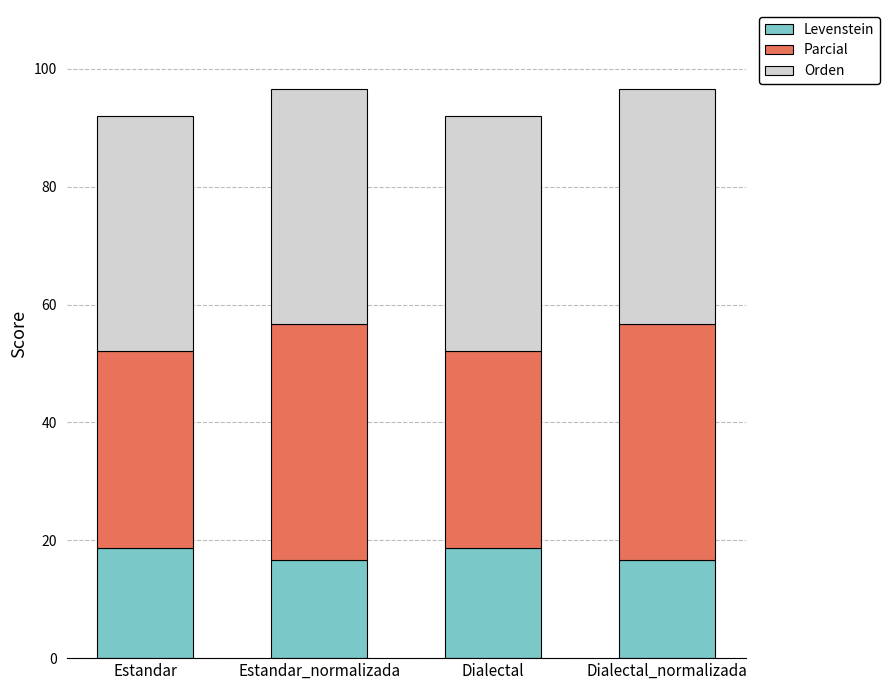

The Levenstein series shows 28.8 at Estandar. True or false?

False